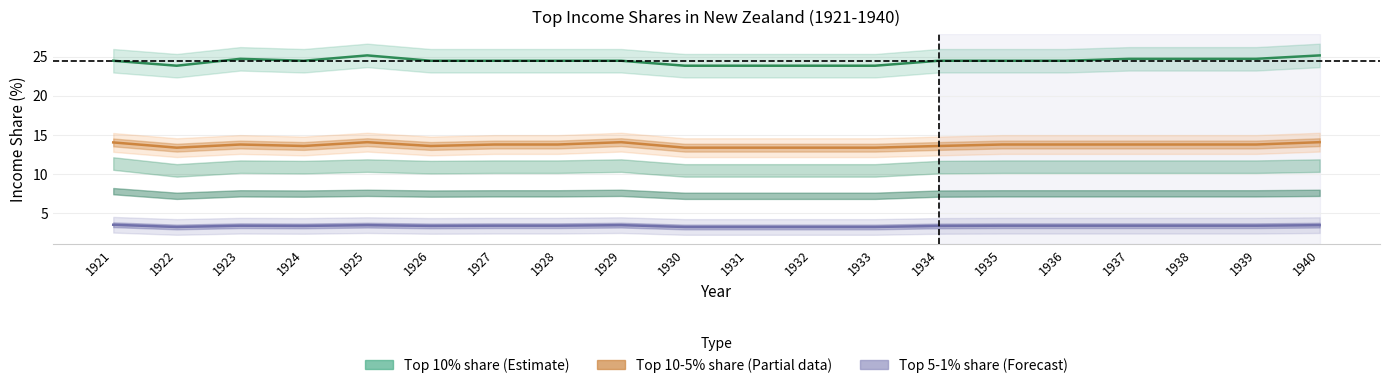

True or false: Top 5-1% income share (adults) and Top 10-5% income share (adults) cross at least once.

False